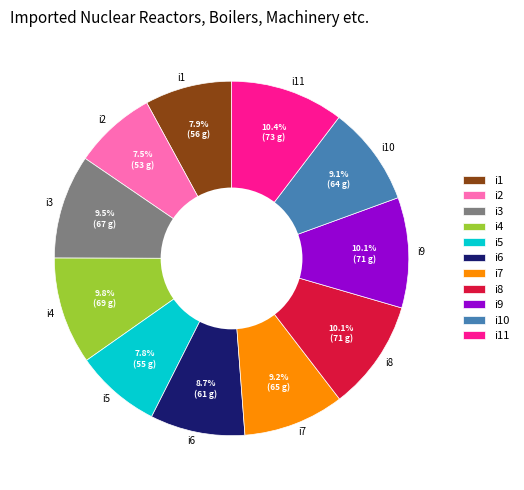

To the nearest percent, what is the combined percentage of i9 and i4?

20%